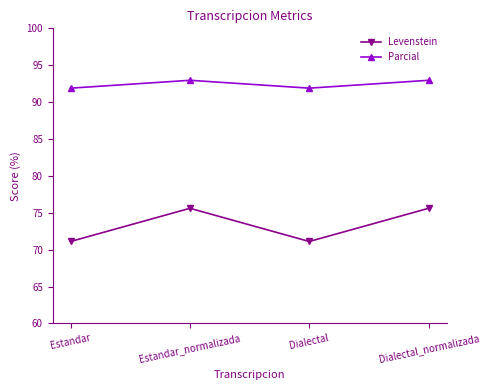

What is the value of the Levenstein point at the 3rd from the left?

71.1